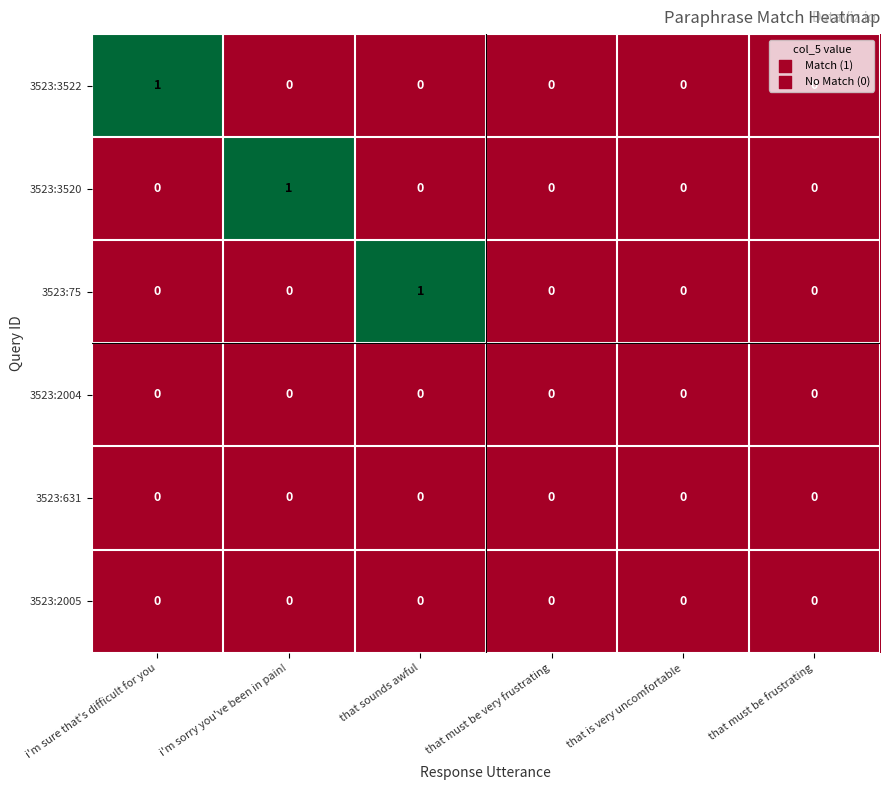

How many 3523:3520 values are between 0 and 1?

6